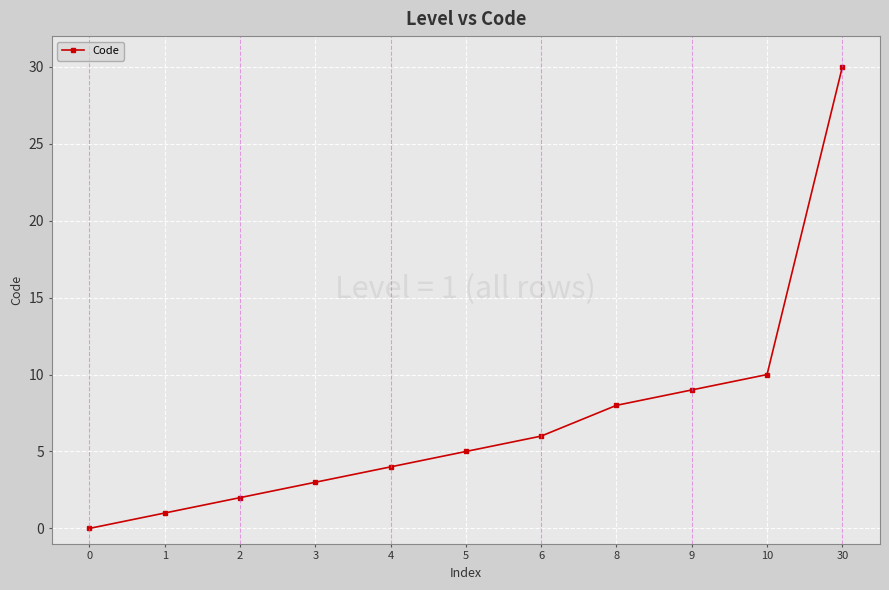

How many series are shown in this chart?

1